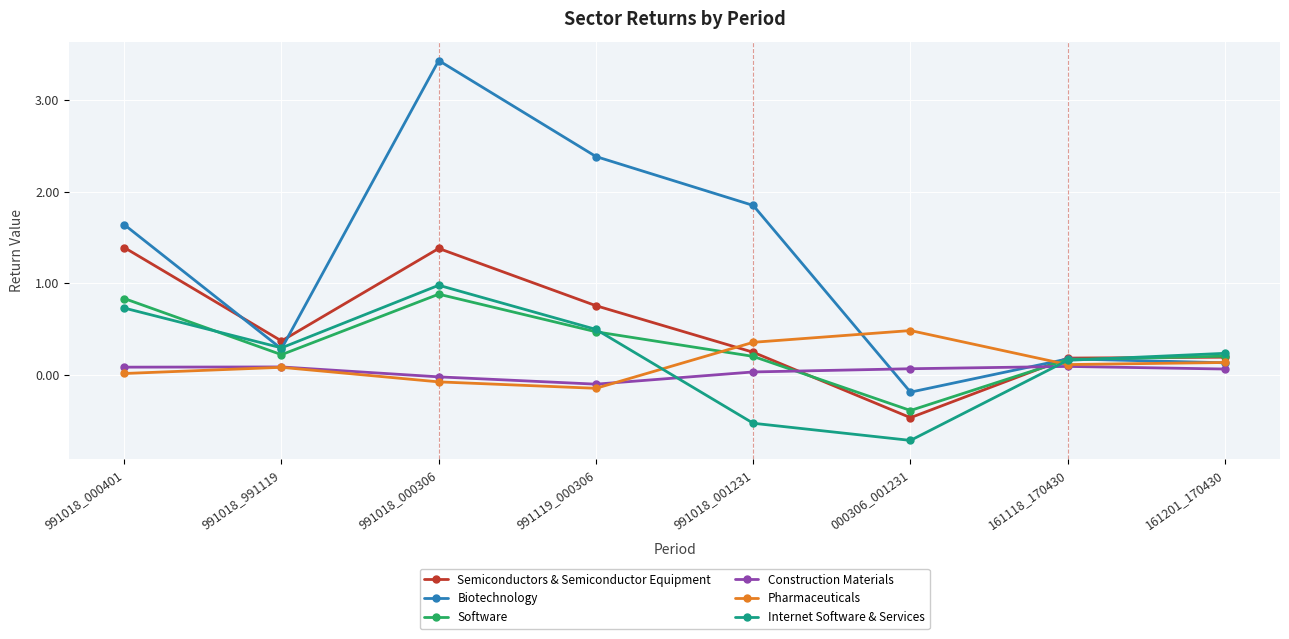

What is the total value across all series at 000306_001231?

-1.2